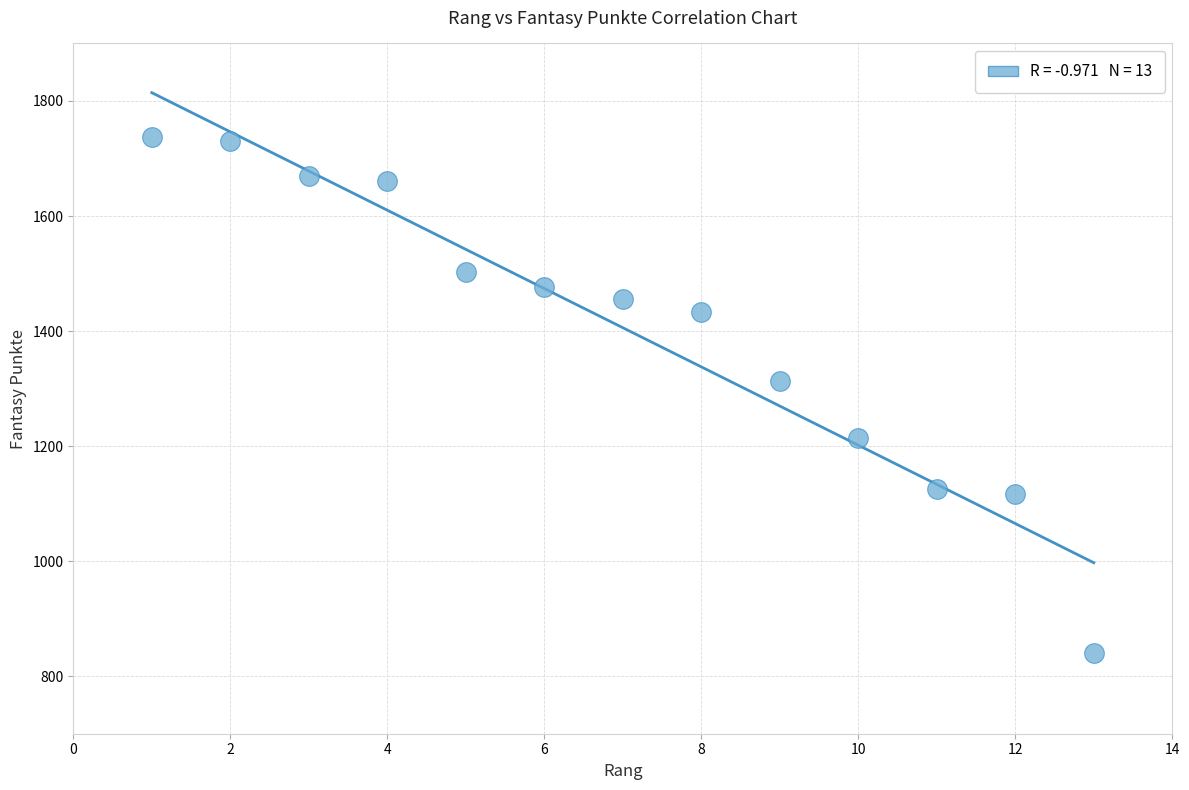

What is the range of Y values (max minus min)?

897